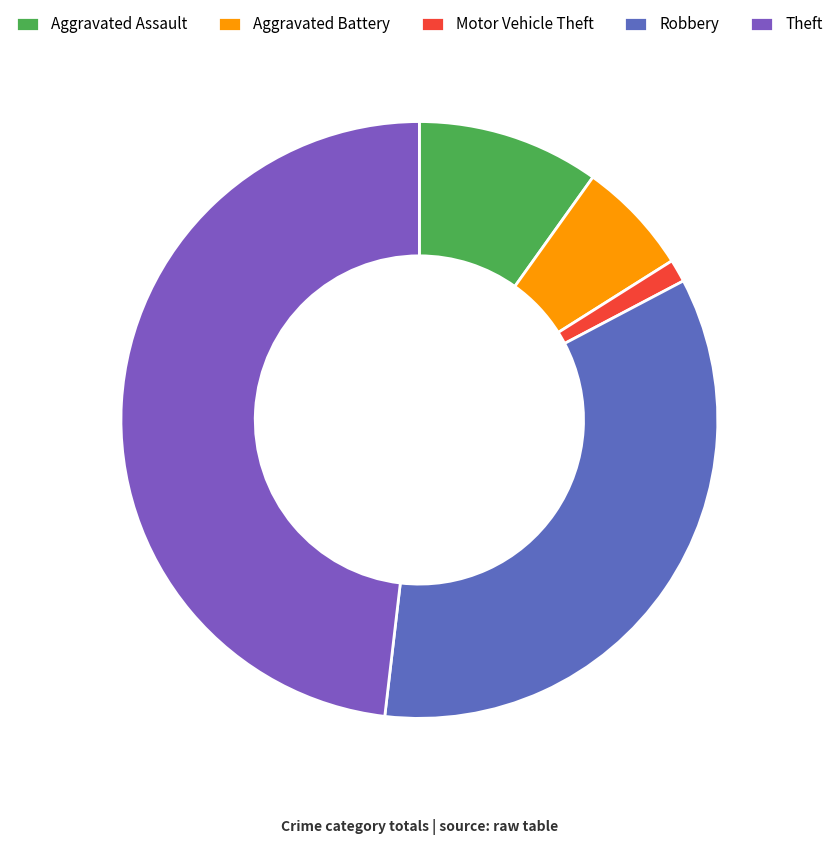

To the nearest percent, what is the difference between the largest and smallest slice percentages?

47%